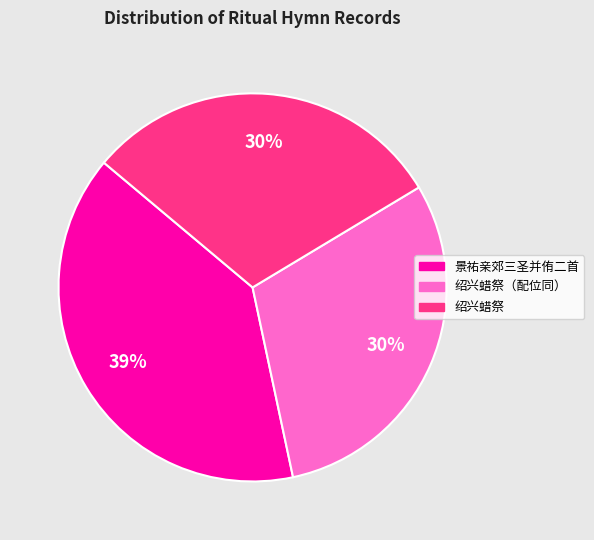

To the nearest percent, what is the difference between the largest and smallest slice percentages?

9%